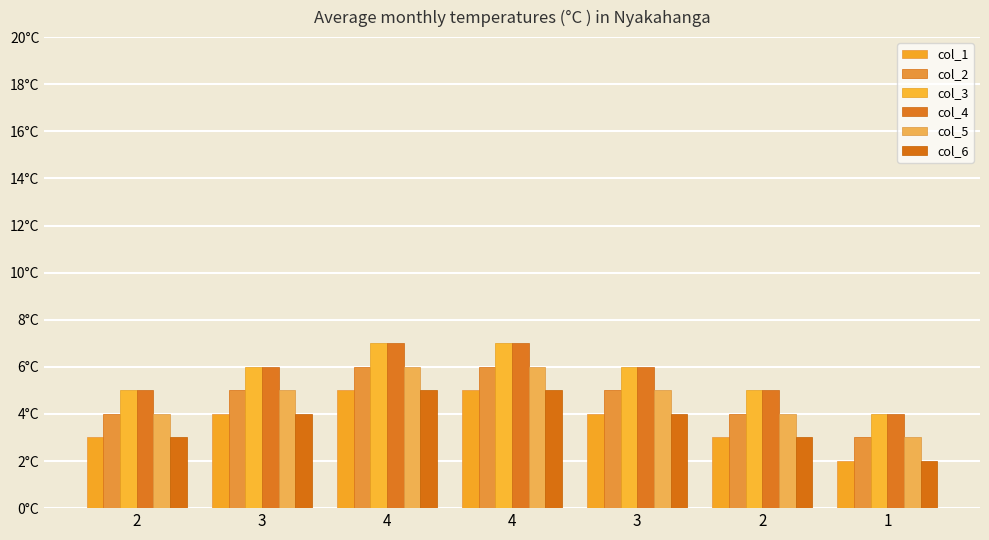

List the series in order of their peak value, highest first.

col_3, col_4, col_2, col_5, col_1, col_6